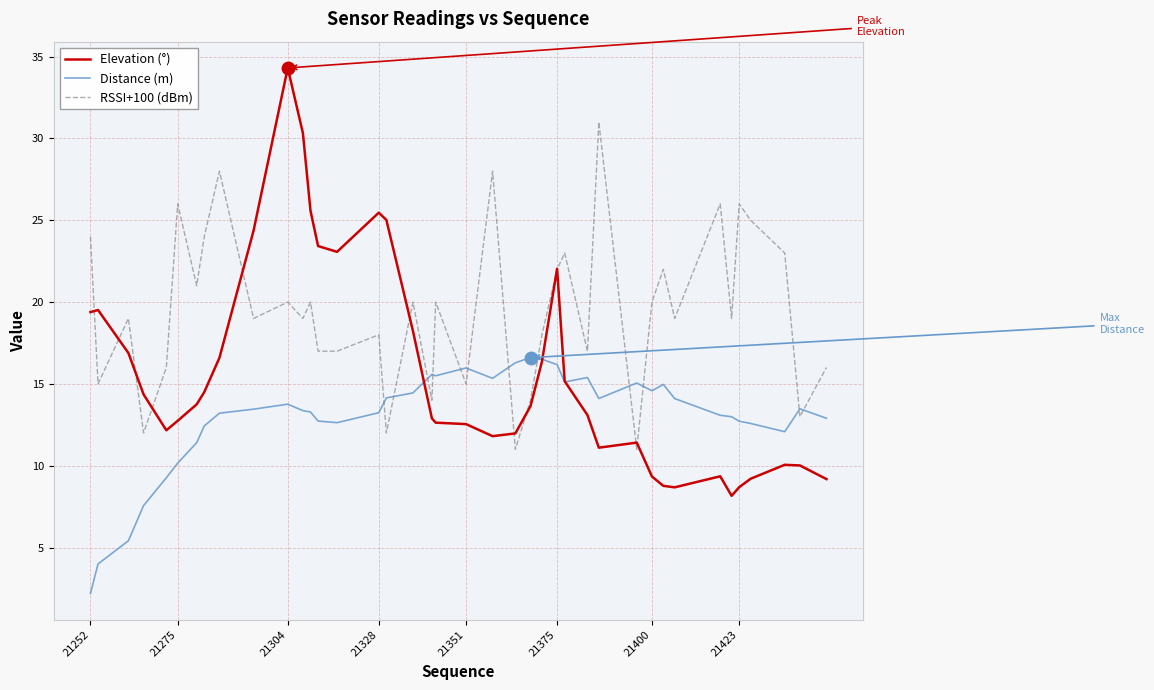

After their last crossing, which series has the higher values: RSSI+100 (dBm) or Distance (m)?

RSSI+100 (dBm)